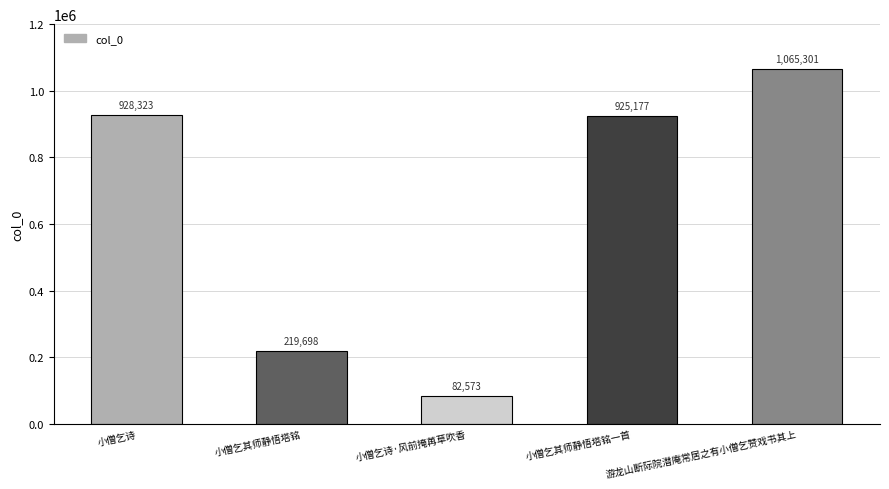

How many data points are less than 925177?

2